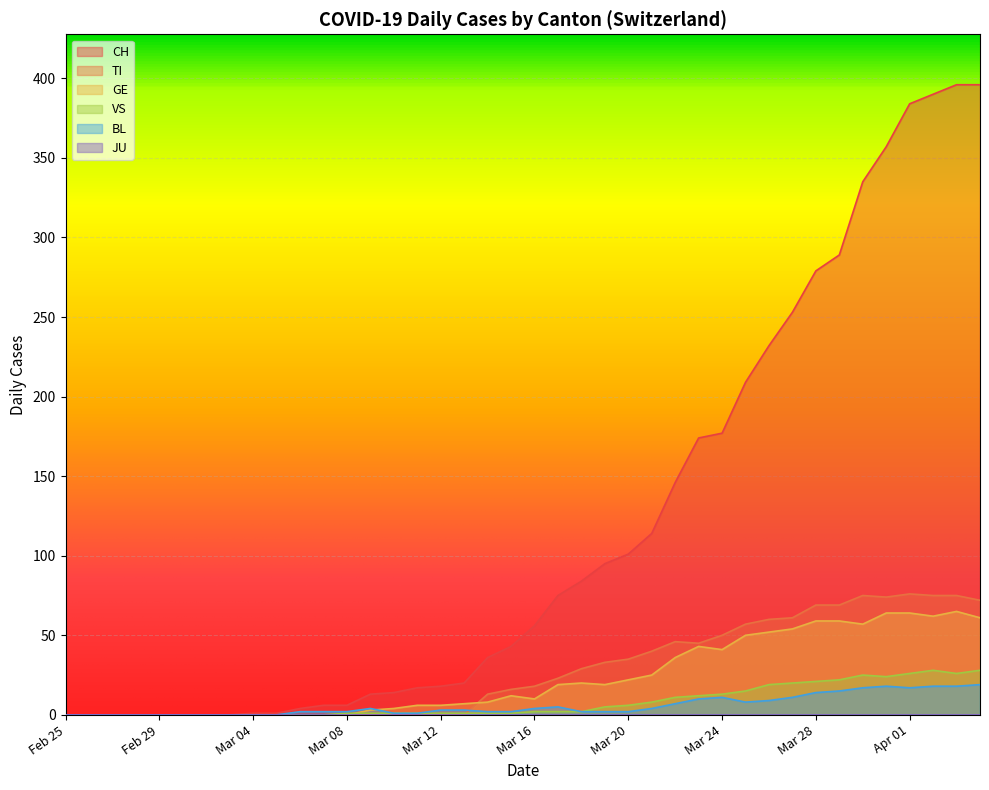

What is the greatest value displayed?

396